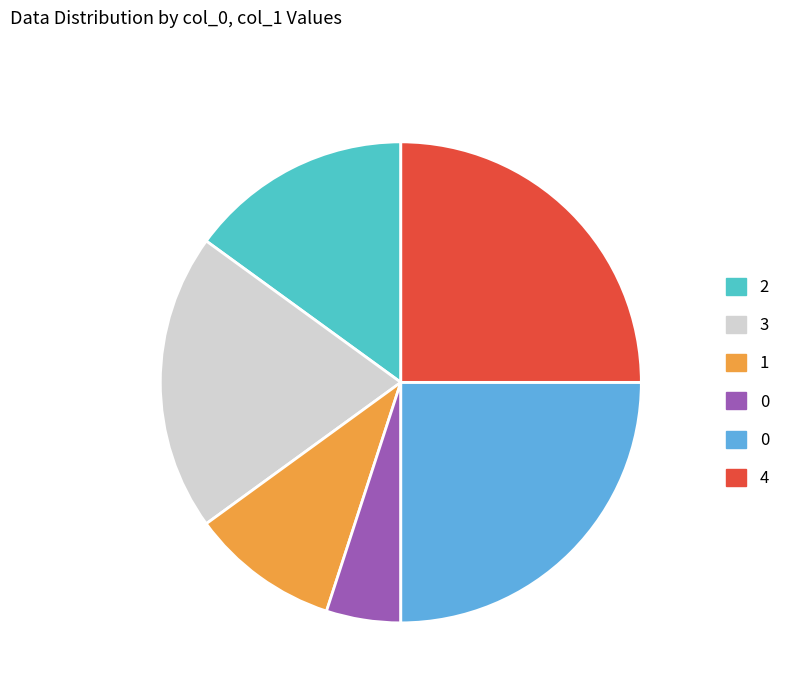

Is there a majority slice in this chart?

No